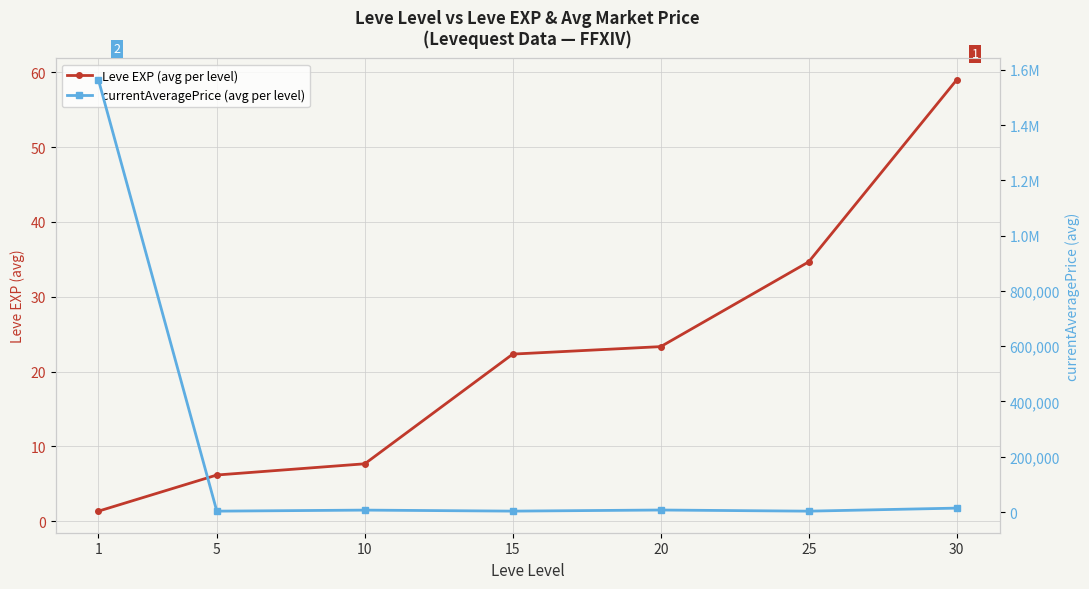

True or false: currentAveragePrice (avg per level) and Leve EXP (avg per level) cross at least once.

False